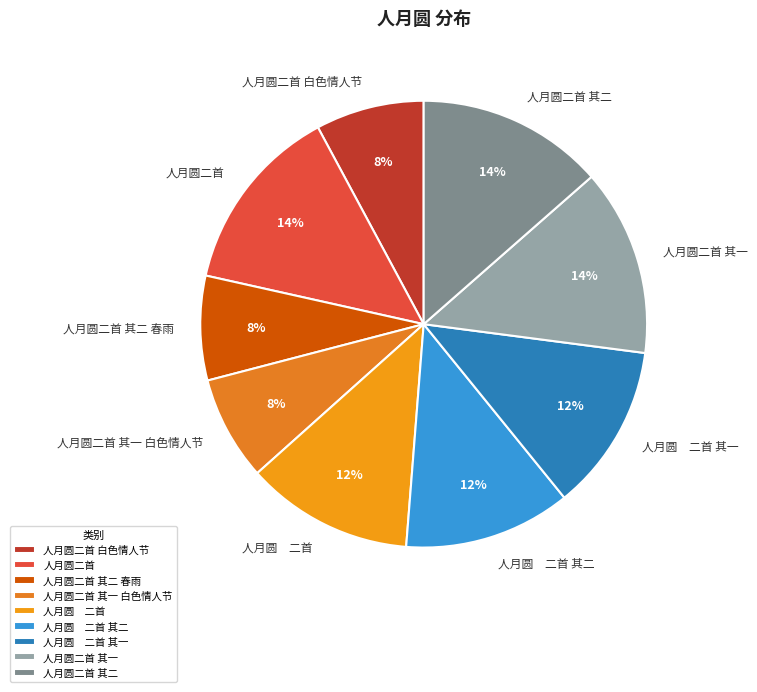

Does 人月圆二首 其一 白色情人节 represent more than half of the total?

No